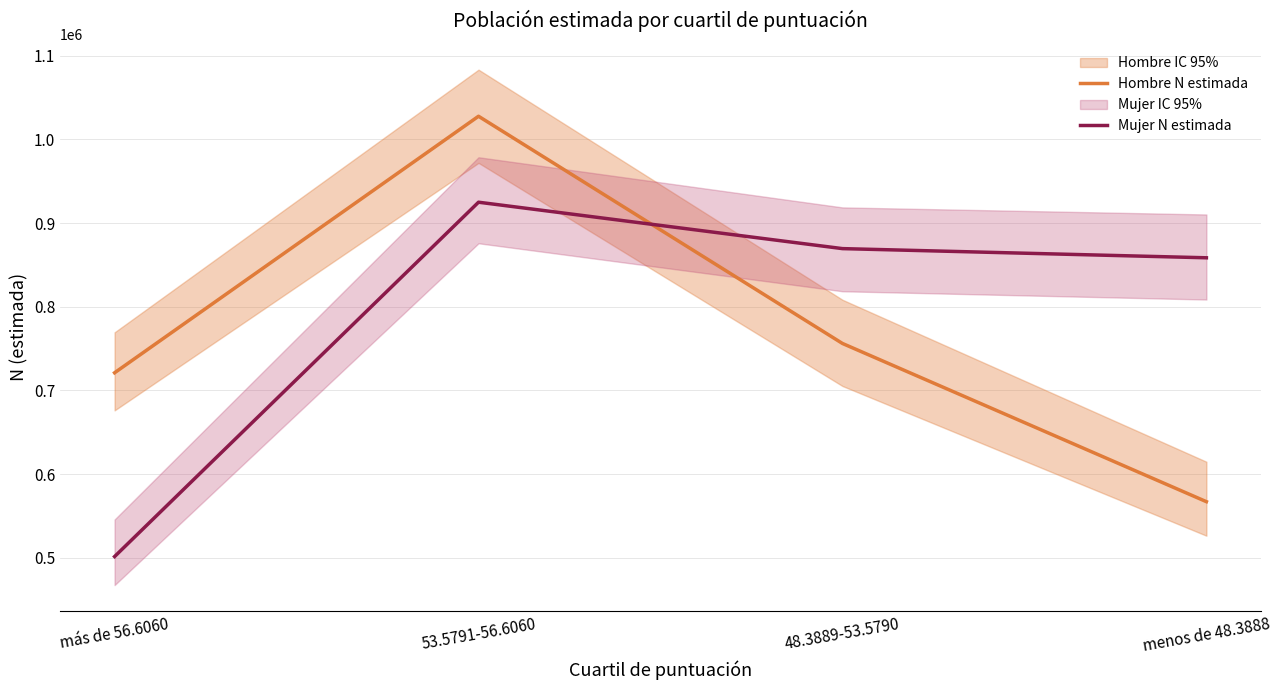

How many lines are shown in the chart?

2